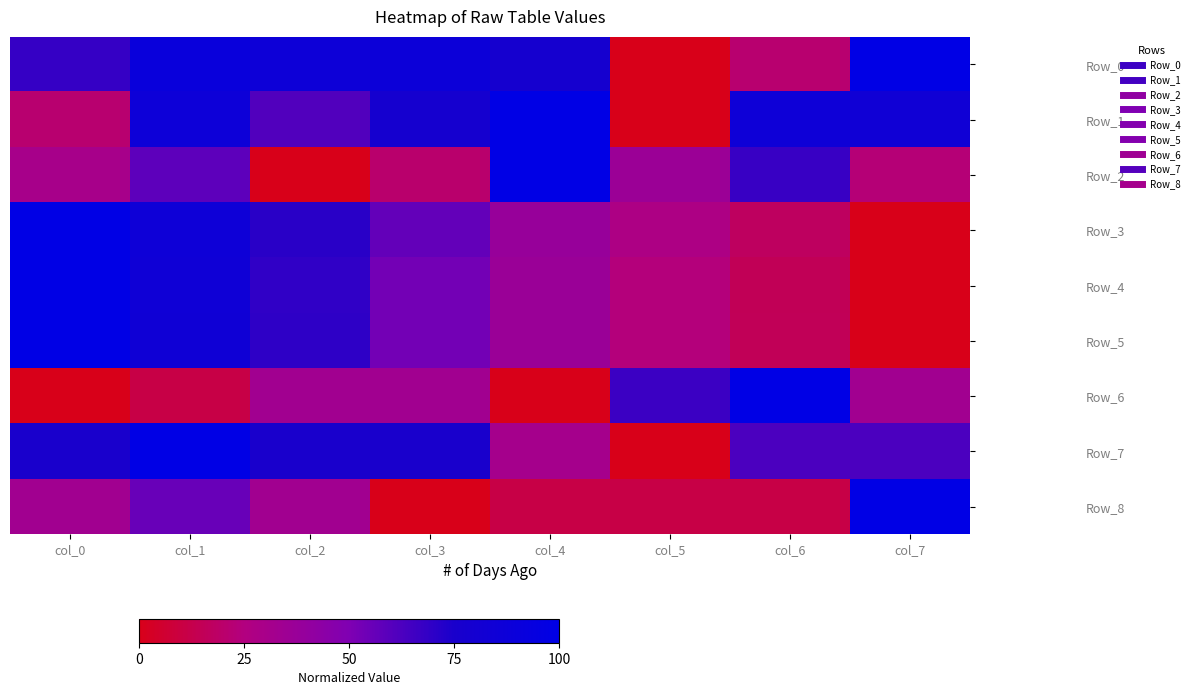

At which category does the chart reach its minimum across all series?

col_5